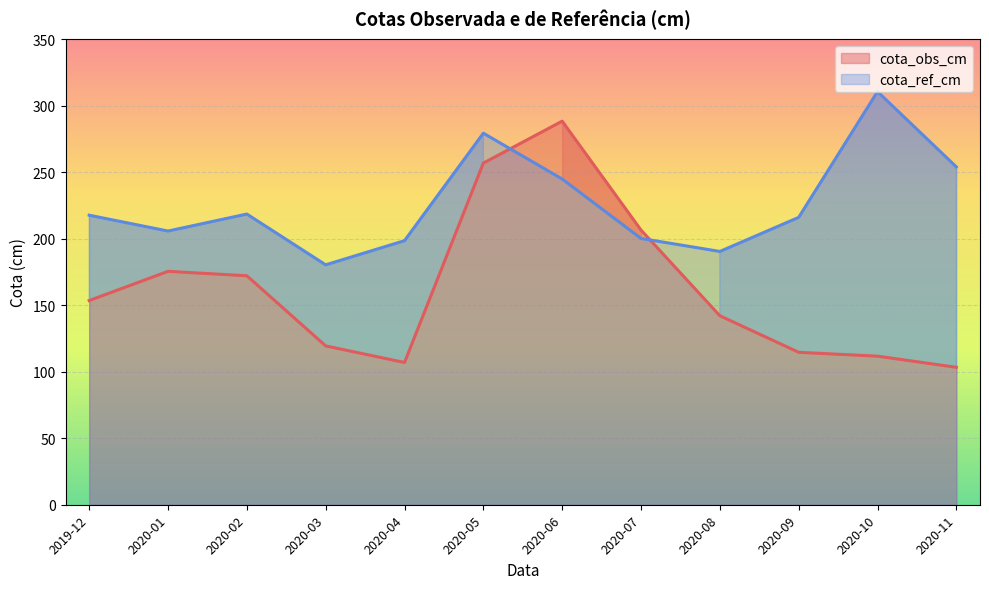

What is the maximum value shown in the chart?

310.6